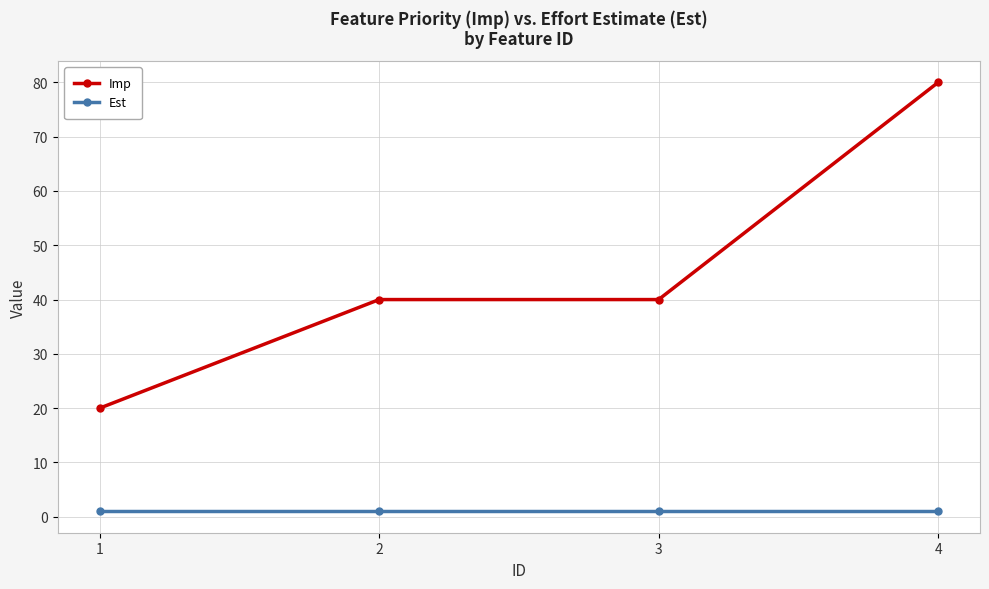

How many distinct data groups are displayed?

2